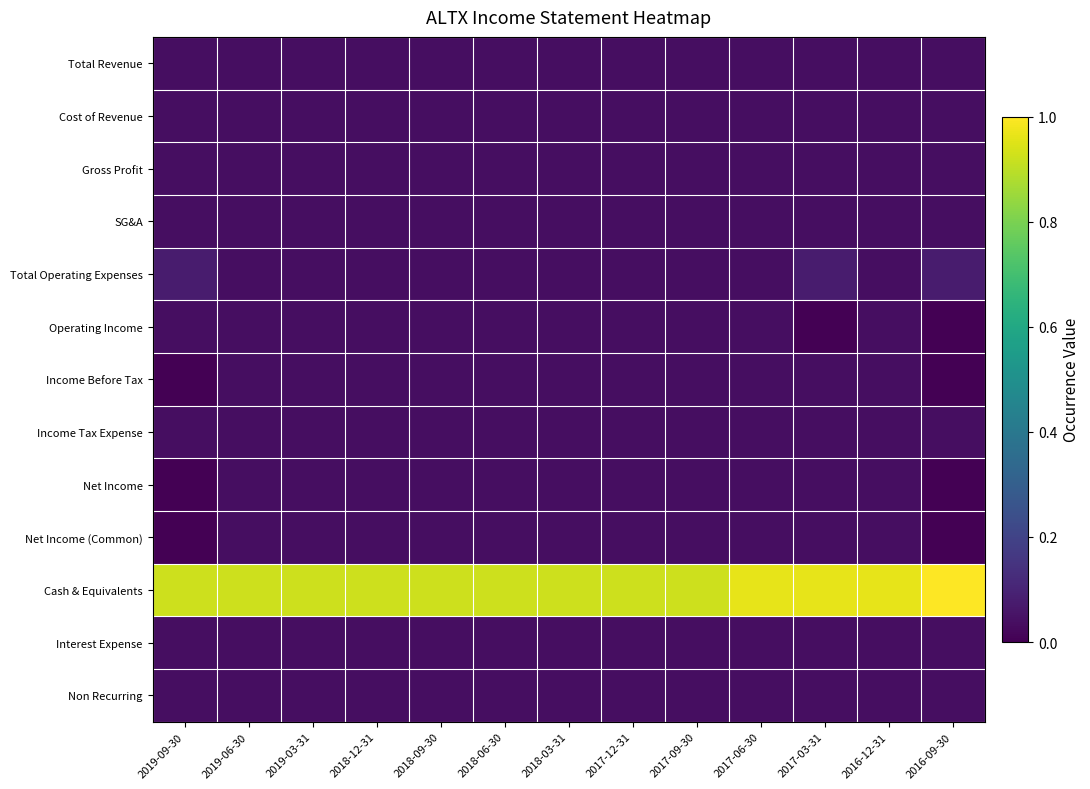

Count the number of data series in this chart.

13